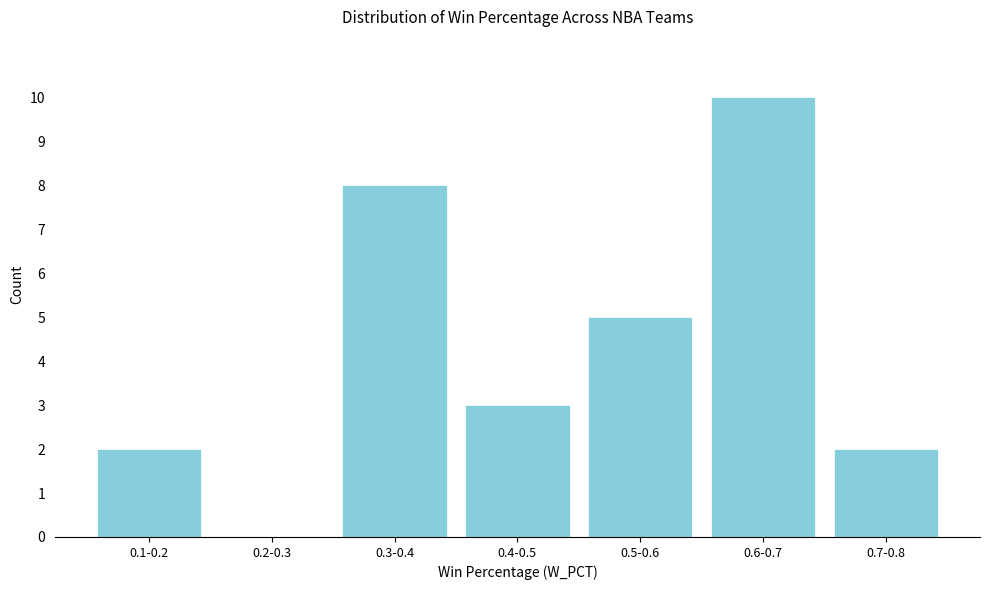

Reading left to right, what are all the values shown in this chart?

0.1-0.2=2	0.2-0.3=0	0.3-0.4=8	0.4-0.5=3	0.5-0.6=5	0.6-0.7=10	0.7-0.8=2